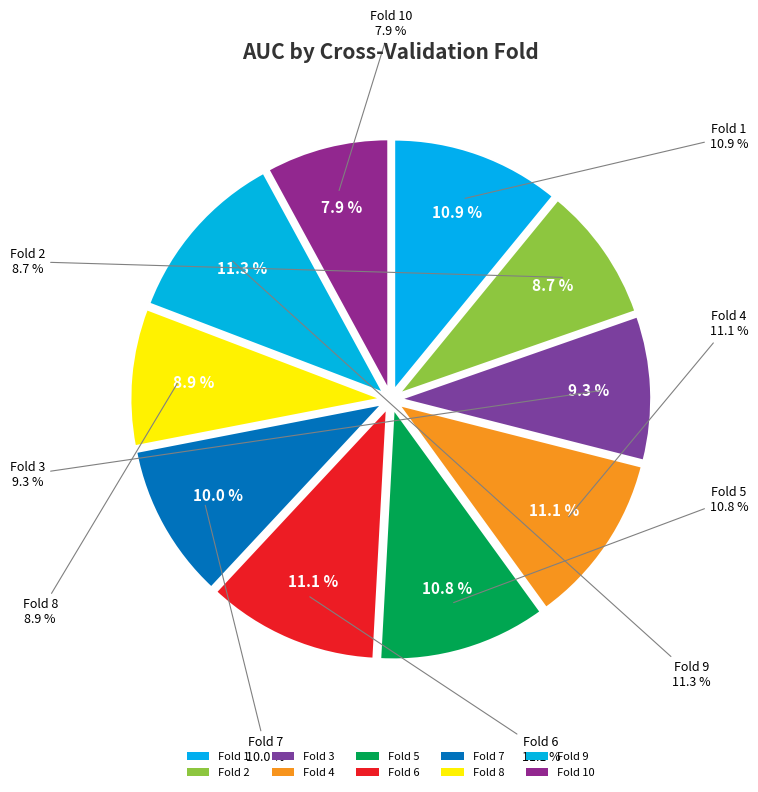

Is the sum of Fold 5 and Fold 7 greater than half?

No